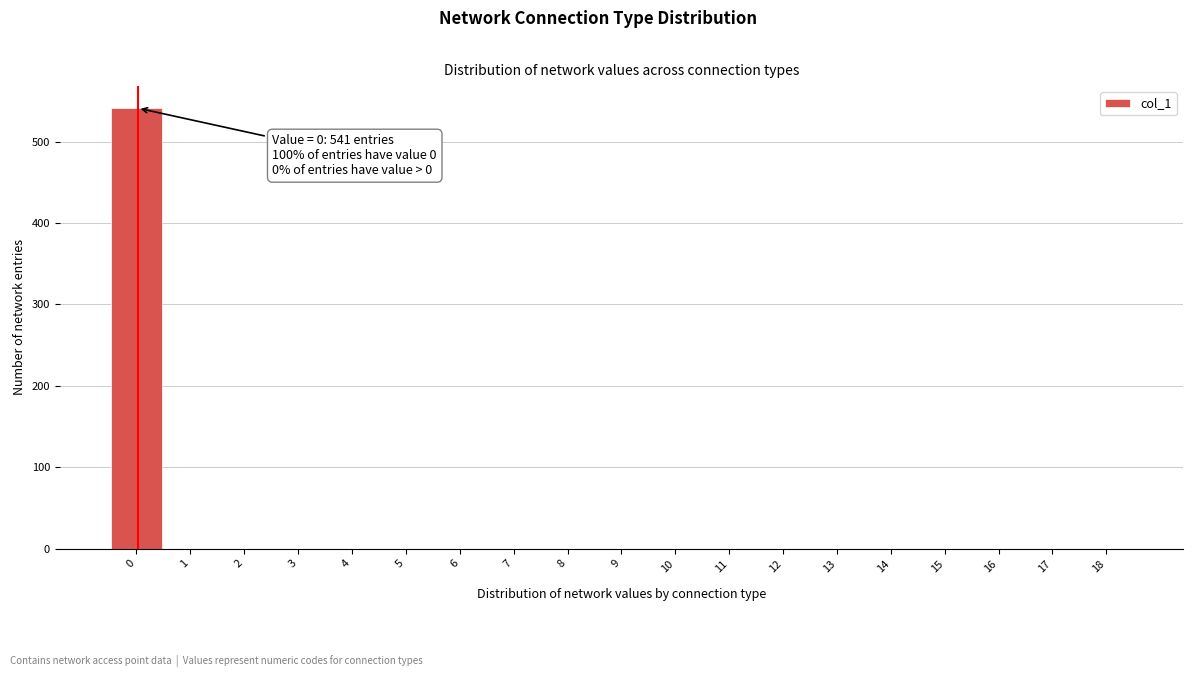

Reading left to right, list all the values displayed in this chart.

0=541	1=0	2=0	3=0	4=0	5=0	6=0	7=0	8=0	9=0	10=0	11=0	12=0	13=0	14=0	15=0	16=0	17=0	18=0